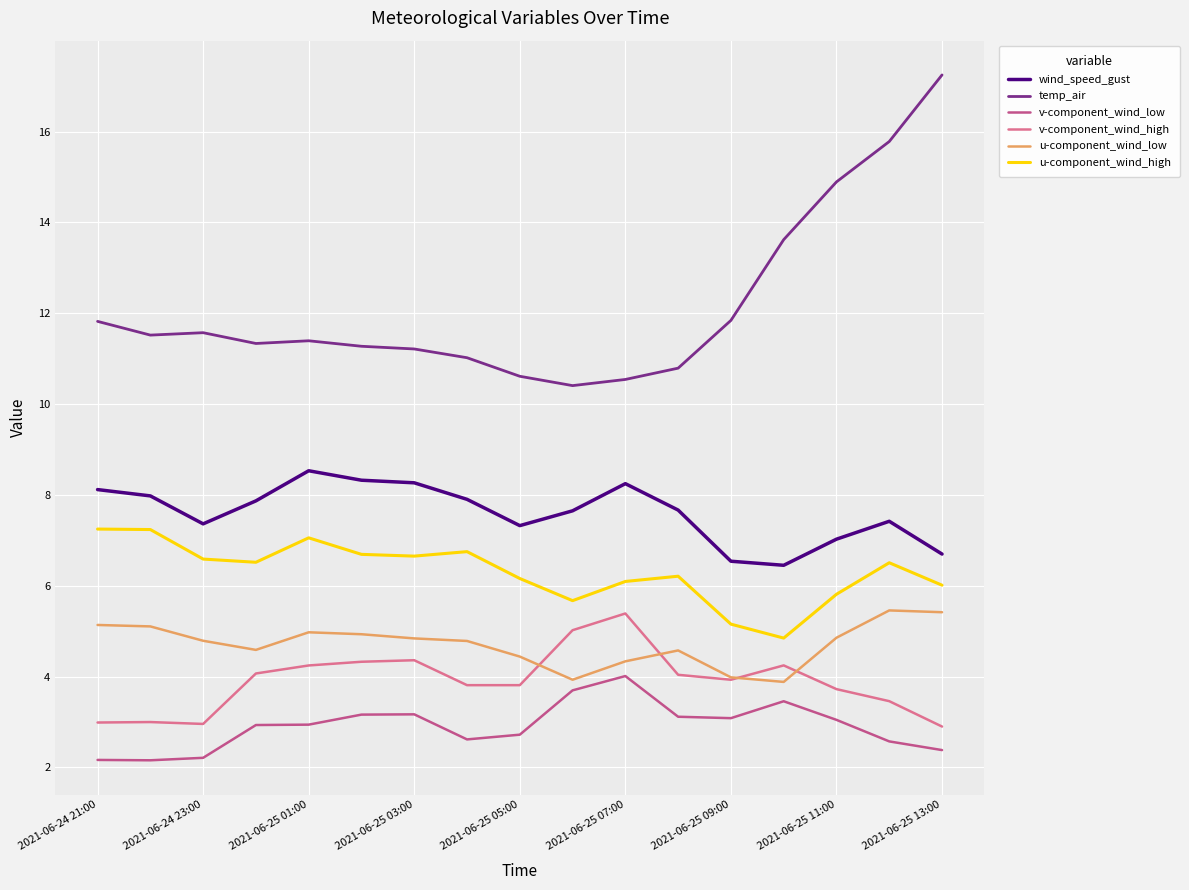

Which series has the largest total across all categories?

temp_air